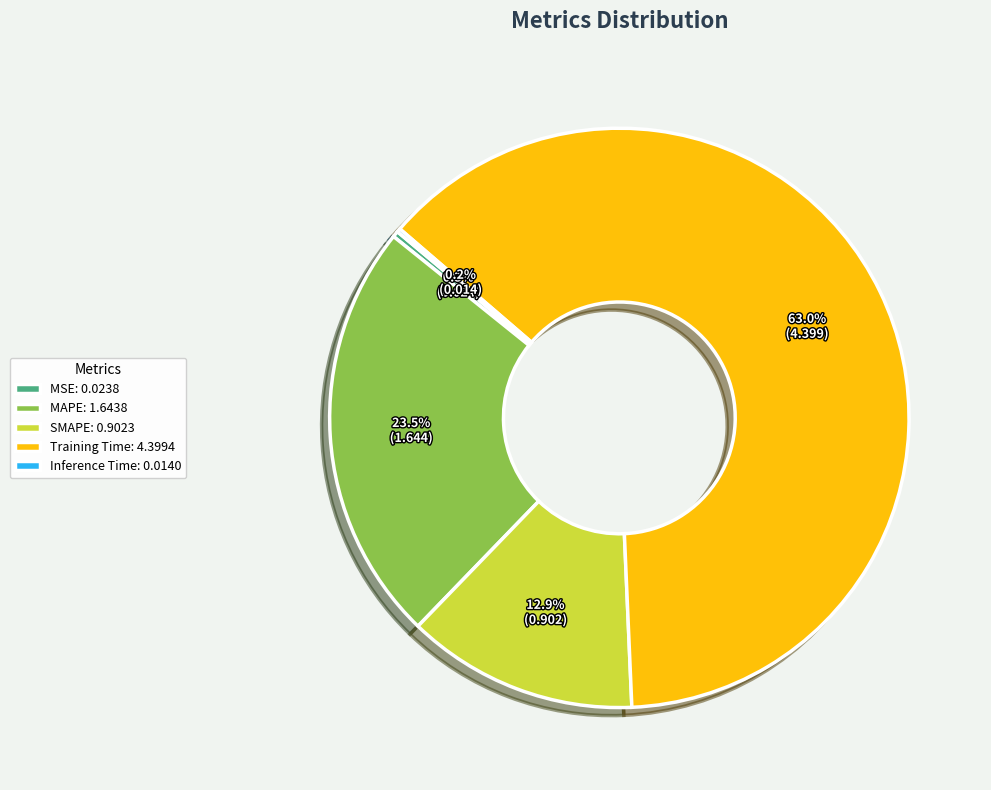

Is it true that MAPE is 30% of the pie?

False